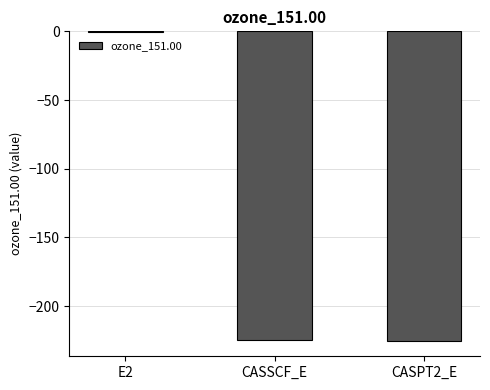

Between E2 and CASPT2_E, which is larger?

E2